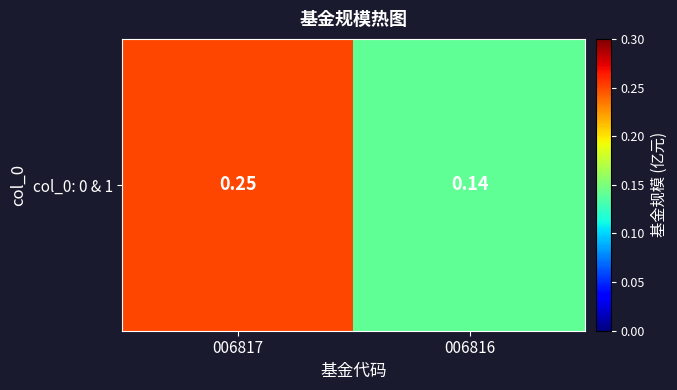

How many distinct data groups are displayed?

1